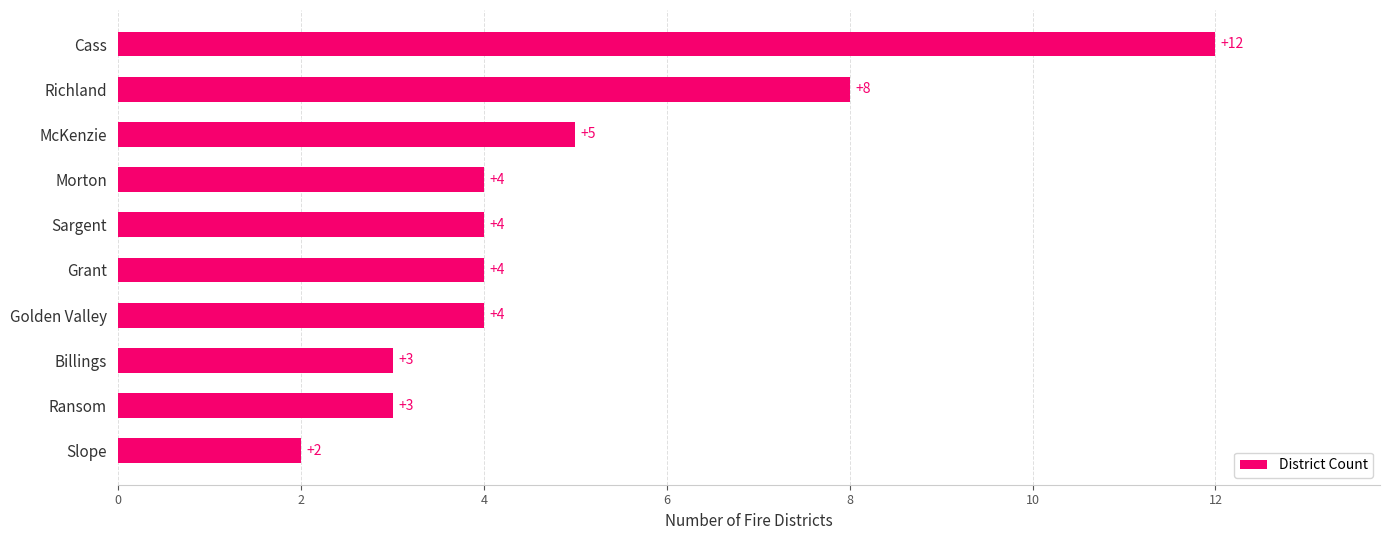

What is the maximum value shown in the chart?

12